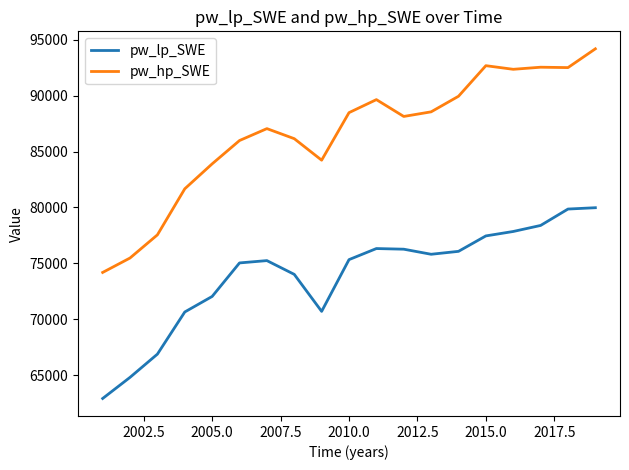

What is the difference between the maximum and minimum values in the pw_lp_SWE series?

17077.6